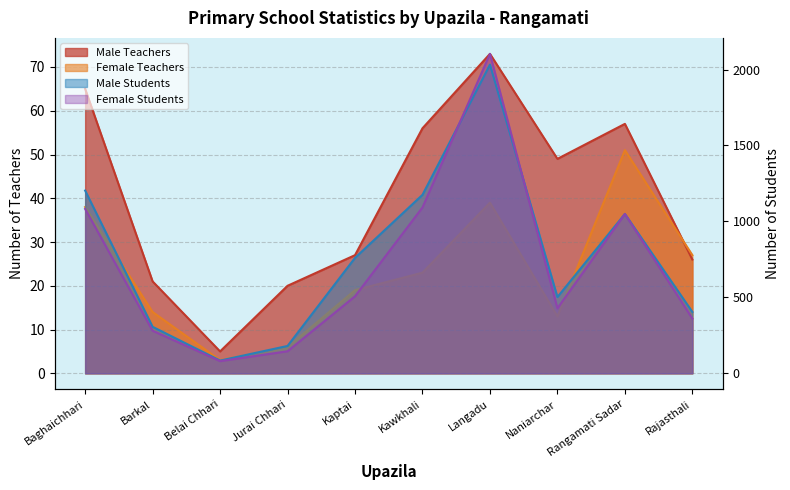

In Female Teachers, how many points are lower than both neighbors (excluding endpoints)?

2